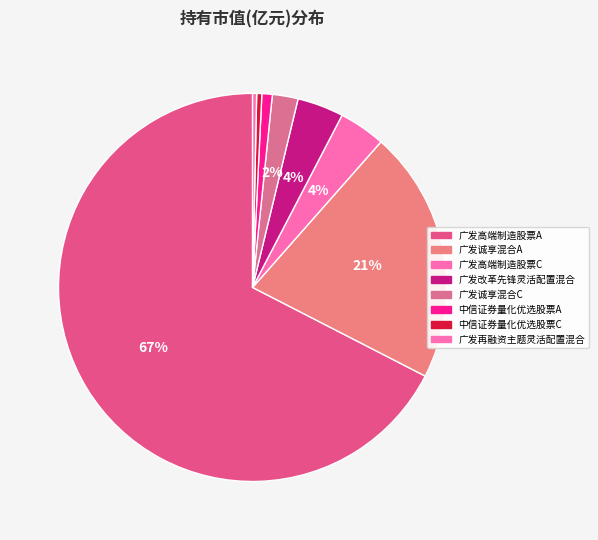

What is the change in value from 广发改革先锋灵活配置混合 to 广发再融资主题灵活配置混合?

-0.3